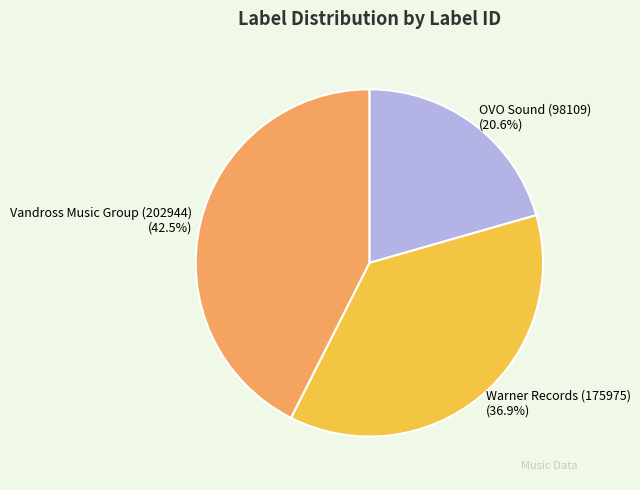

What percentage do OVO Sound (98109) and Warner Records (175975) together represent?

57.5%